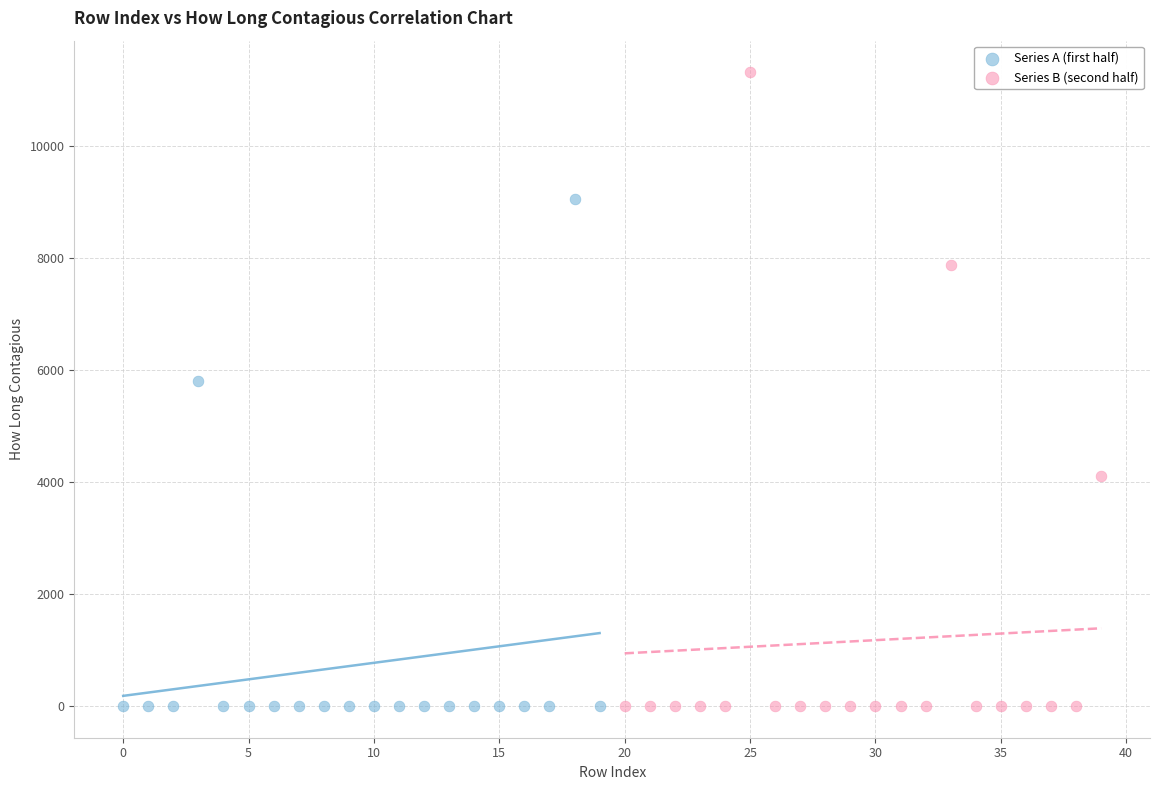

Which series contains the highest Y value?

Series B (second half)